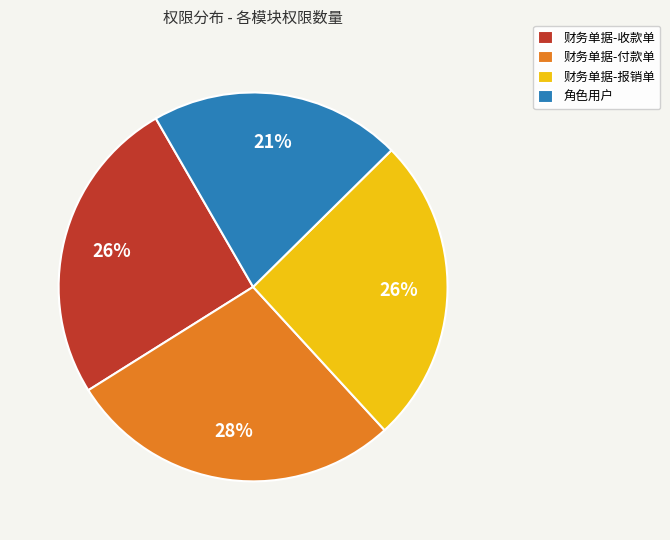

What is the ratio of the value at 角色用户 to the value at 财务单据-收款单?

0.8